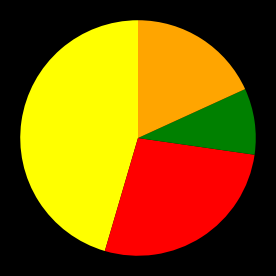

Does any single category account for the majority?

No